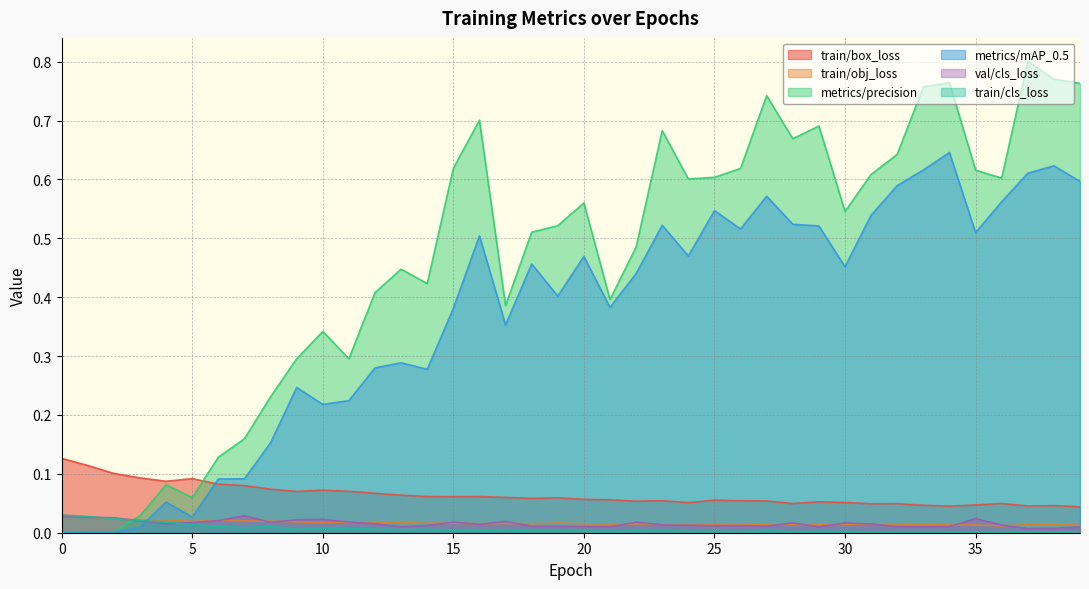

What is the difference between the highest and lowest values at 29?

0.7